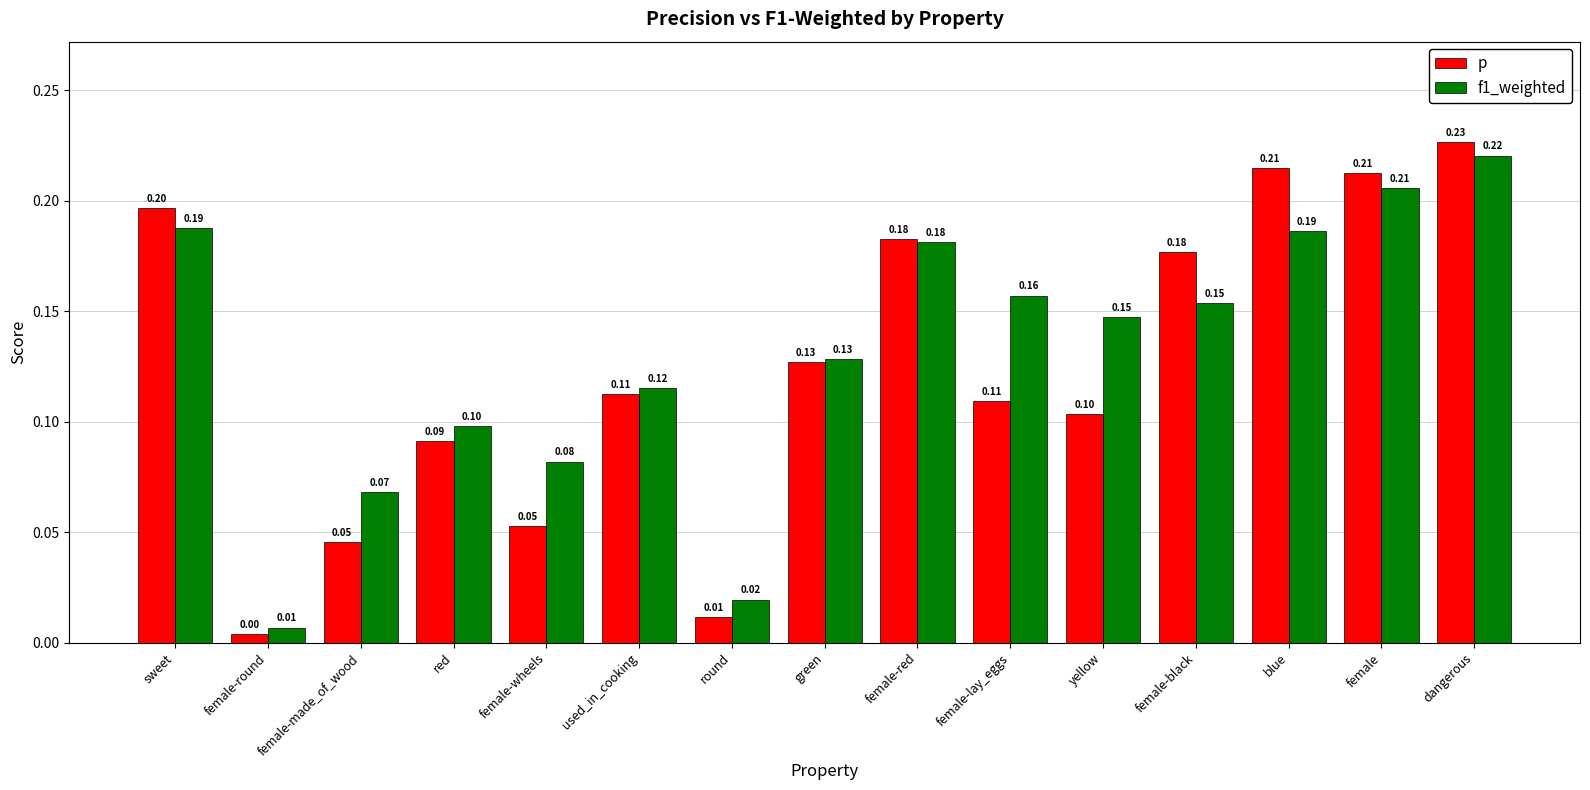

Which category has the highest value across all series?

dangerous